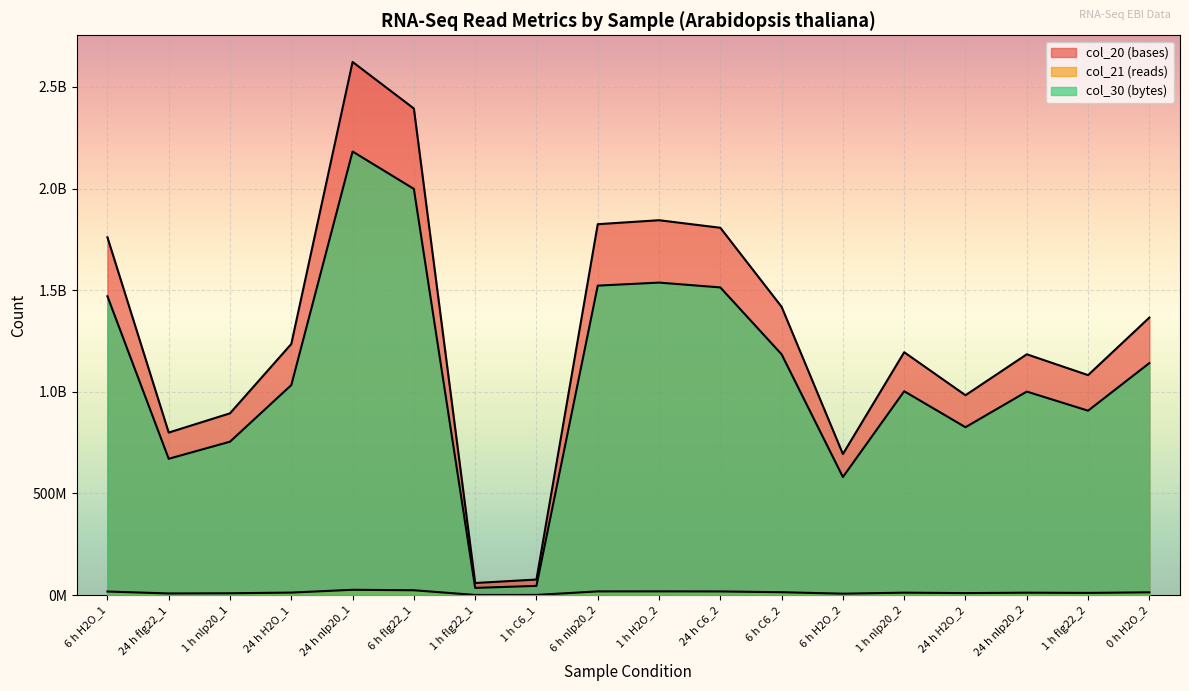

How many series are shown in this chart?

3